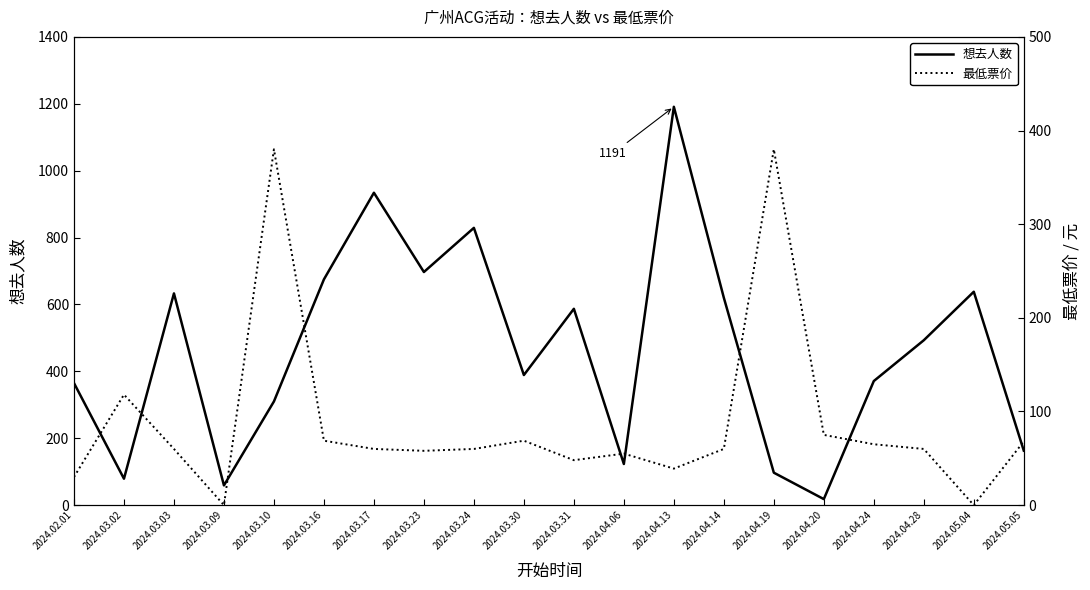

What are all the series names shown in the legend?

想去人数, 最低票价